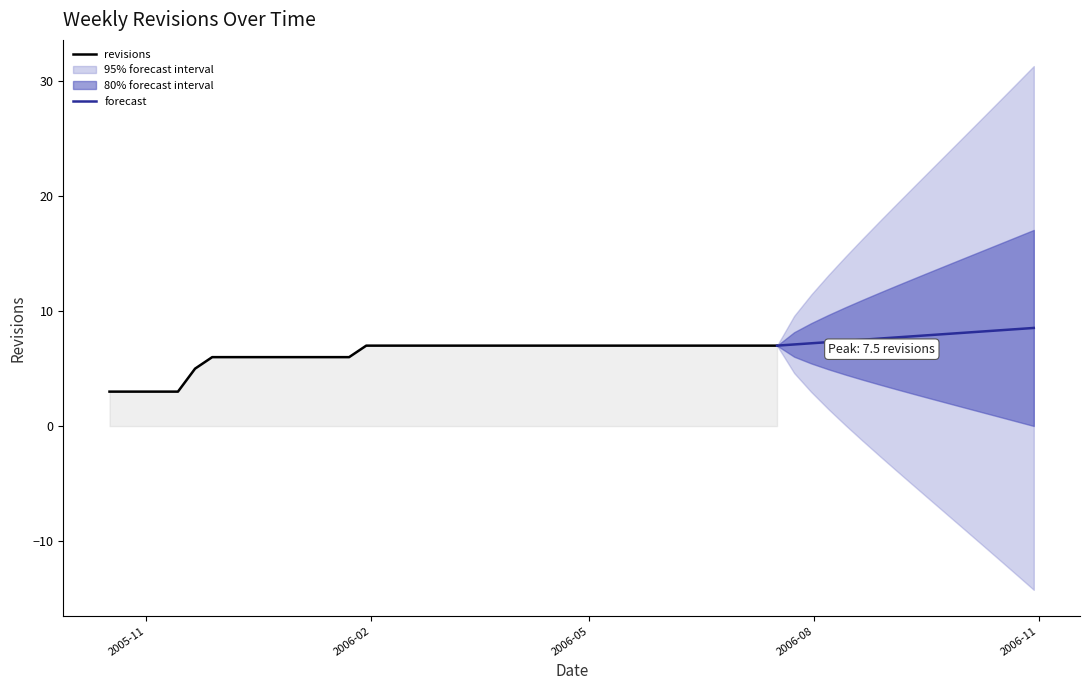

Where is the first local maximum?

2005-11-21